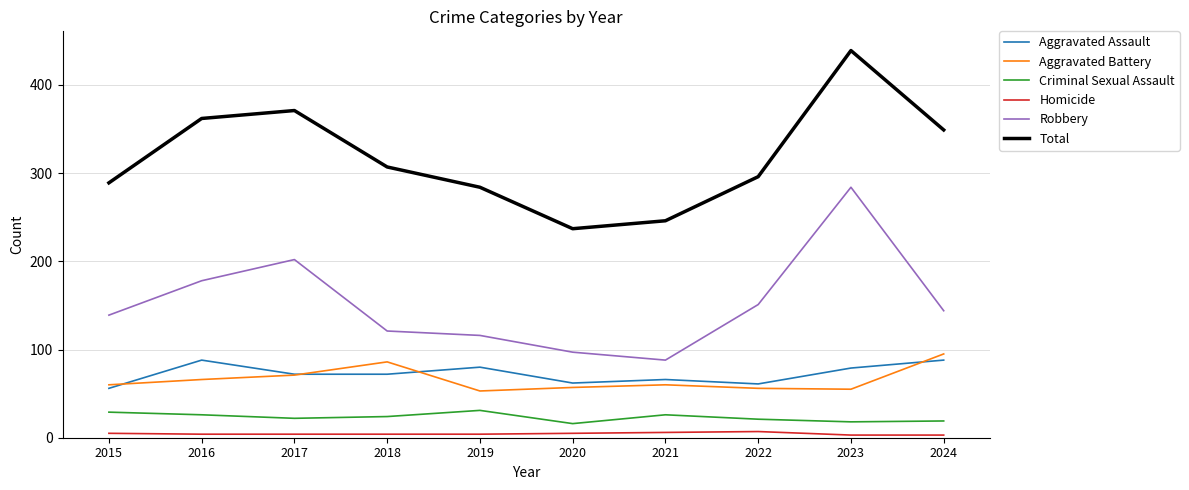

Where is Criminal Sexual Assault nearest to the value 23?

2017